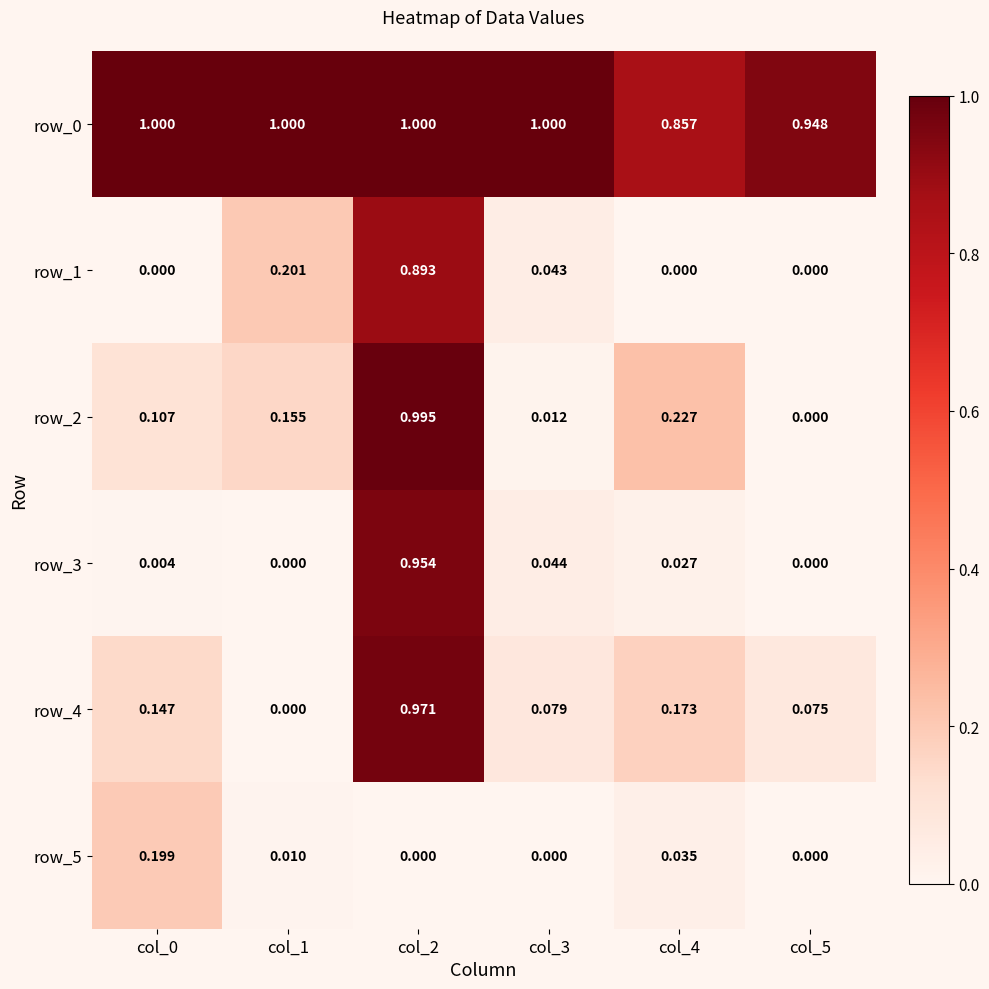

Is the value of row_4 at col_2 greater than the value of row_5 at col_3?

Yes